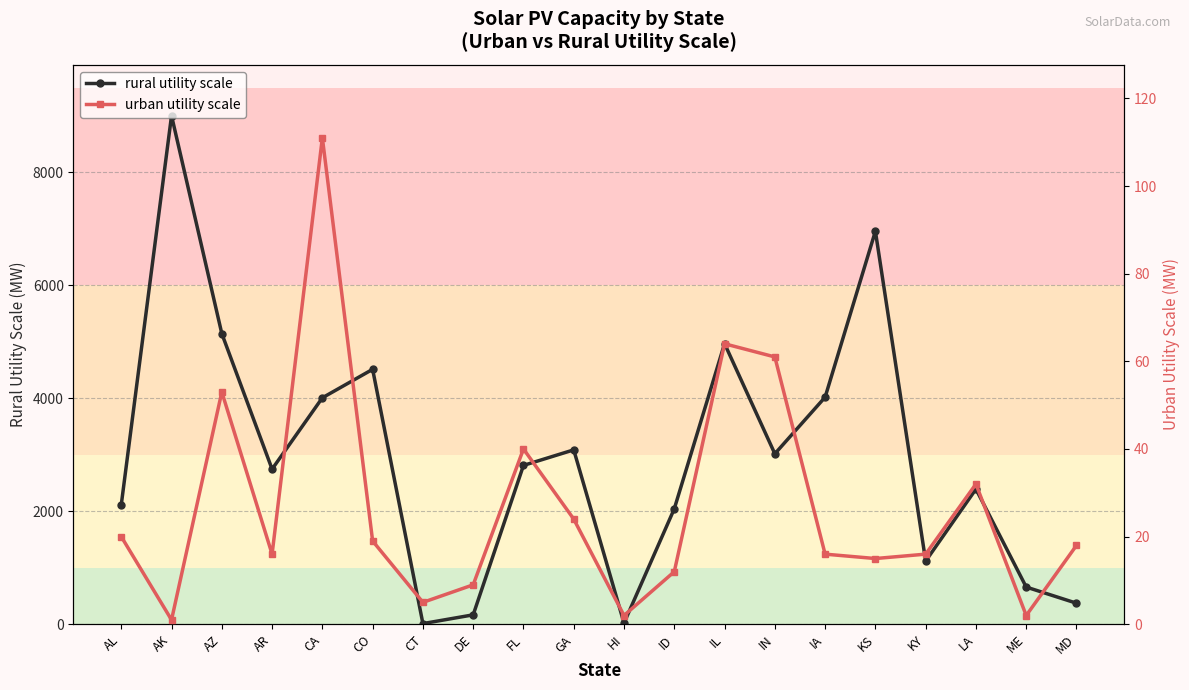

Where is the first local maximum for rural utility scale?

AK